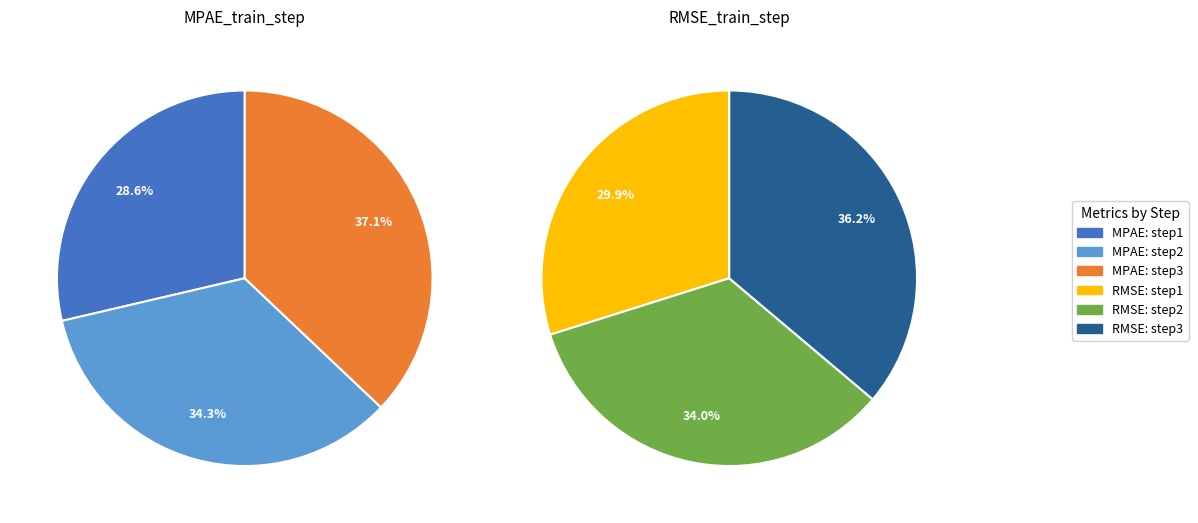

Combined, do step3 and step1 account for over 50%?

Yes